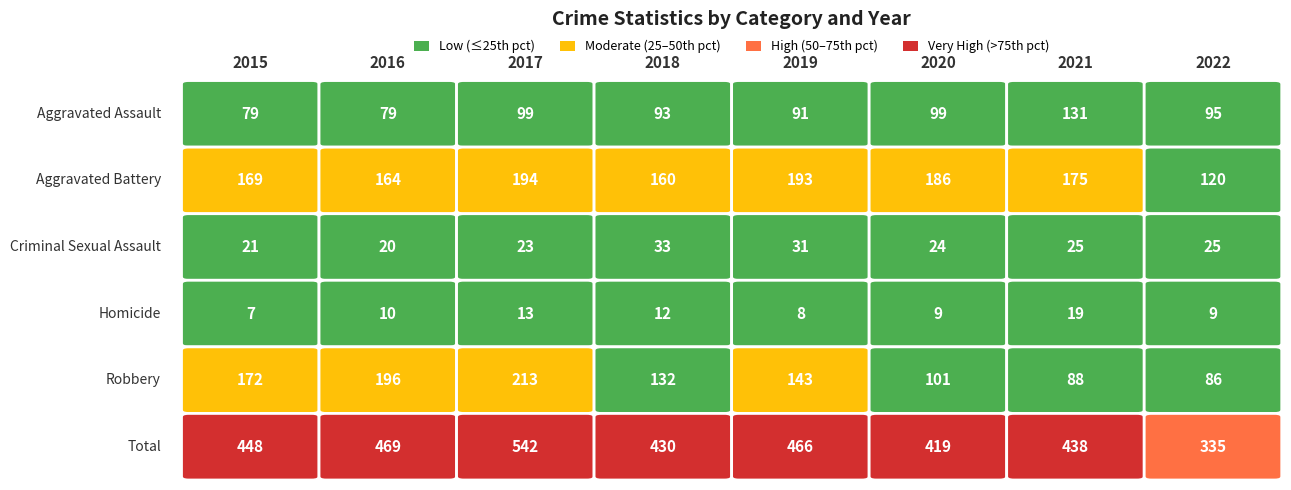

What is the difference between the Homicide values at 2020 and 2019?

1